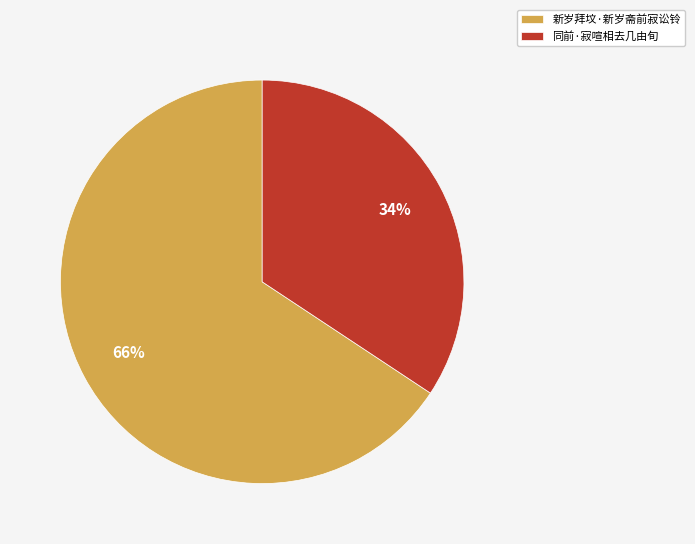

Which category accounts for the majority?

新岁拜坟·新岁斋前寂讼铃